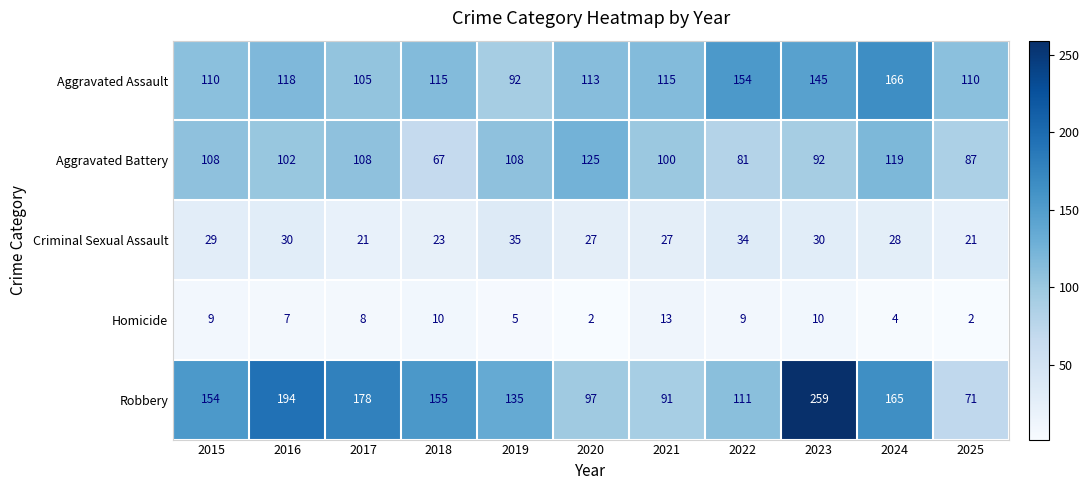

What is the total value across all series at 2021?

346